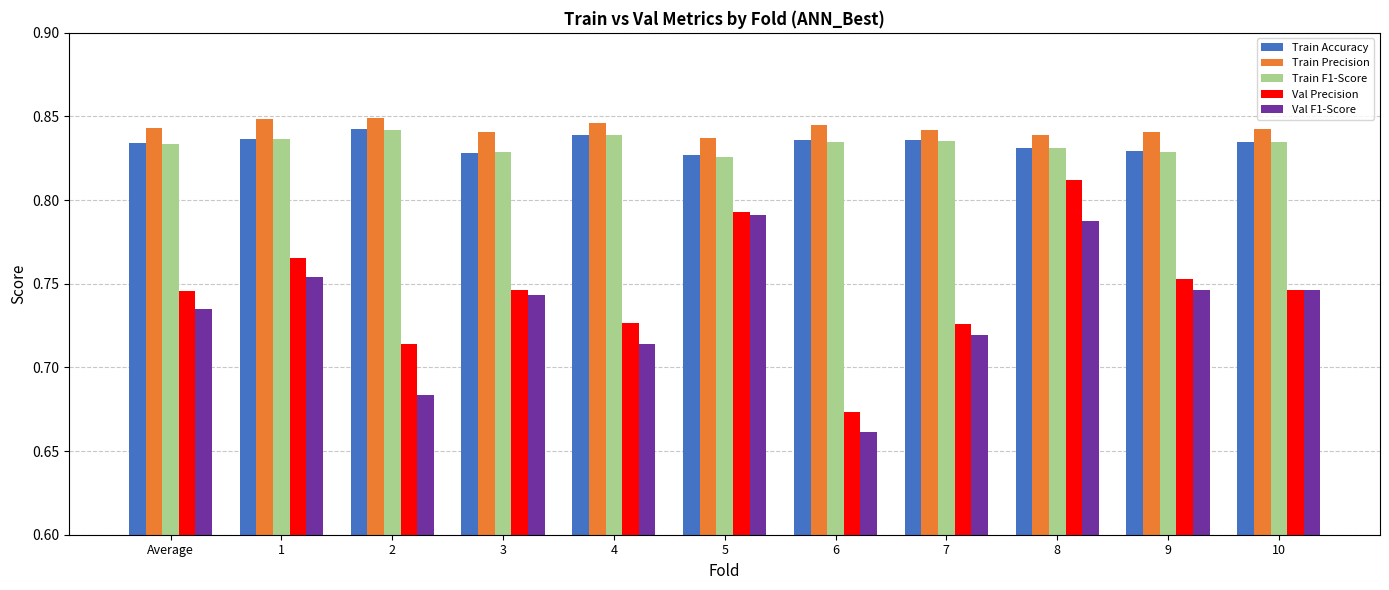

Are the bars horizontal?

No